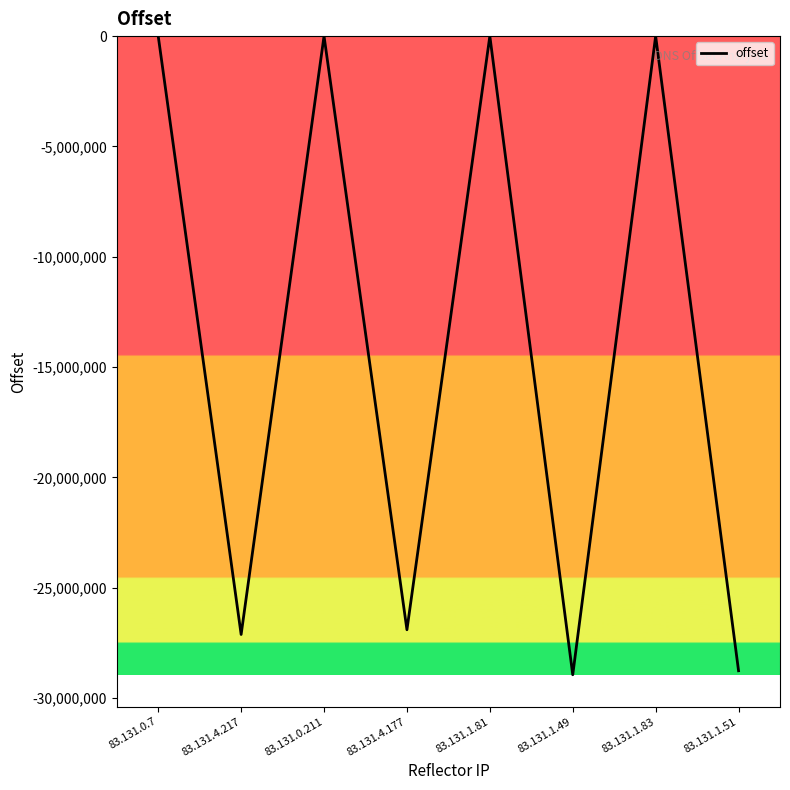

Count the number of categories in the chart.

8